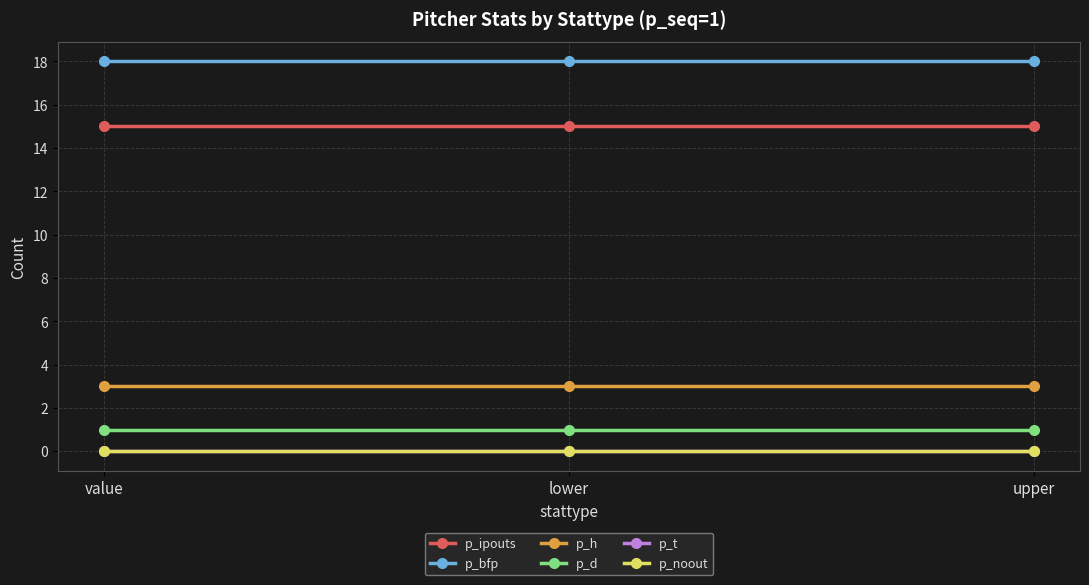

Which category has the lowest value in the p_d series?

value